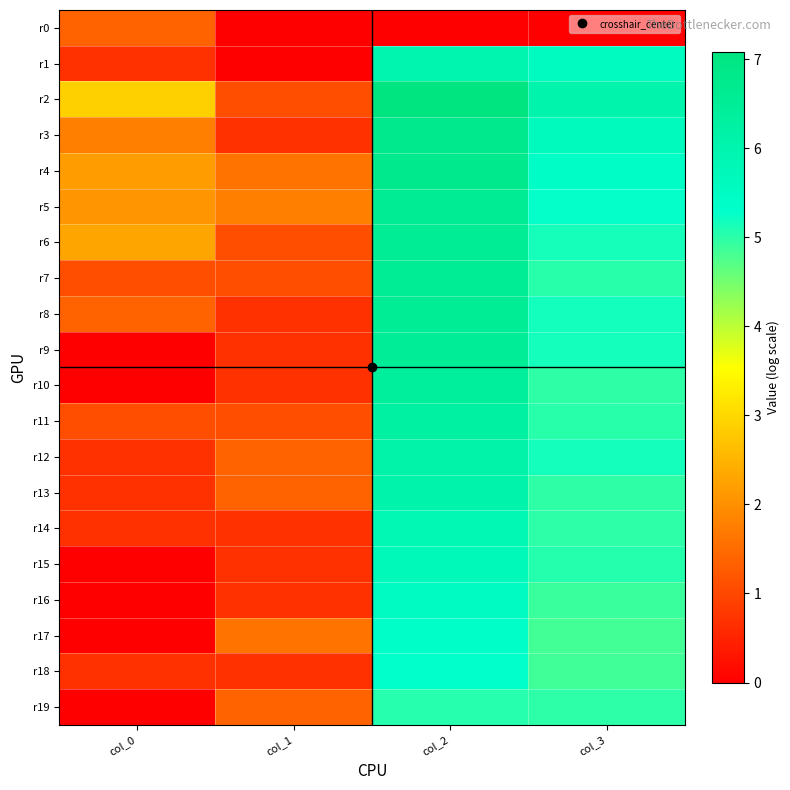

At col_3, list the series in order from smallest to largest.

r0, r17, r18, r16, r10, r13, r14, r19, r7, r11, r15, r6, r9, r12, r8, r5, r4, r1, r3, r2